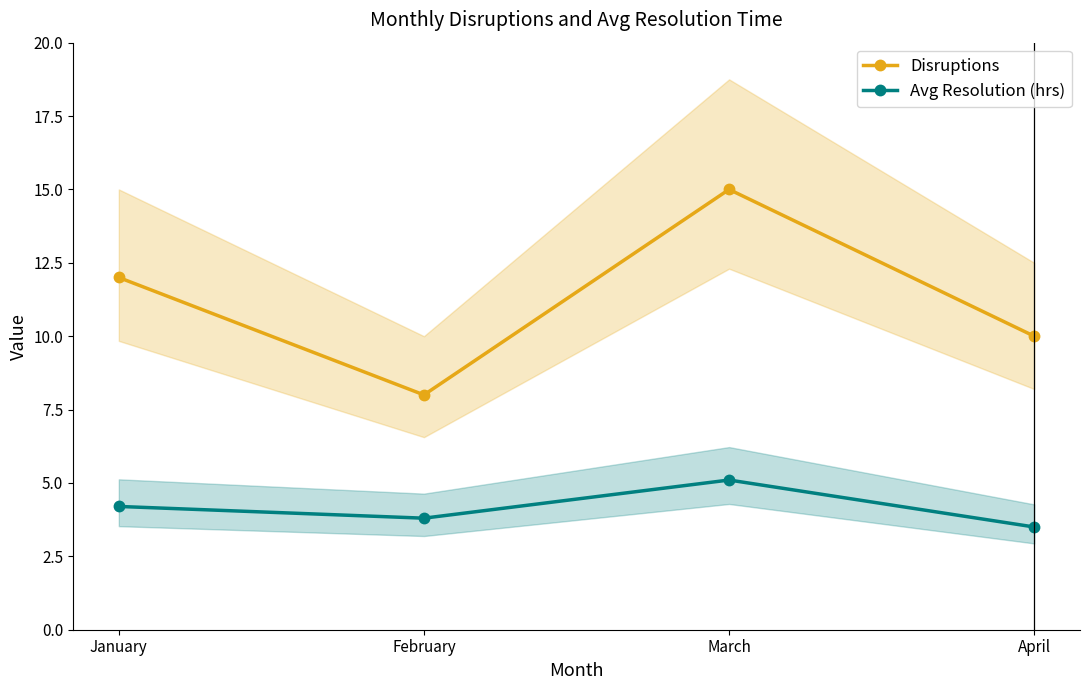

Rank the series at March from highest to lowest value.

Disruptions, Avg Resolution (hrs)